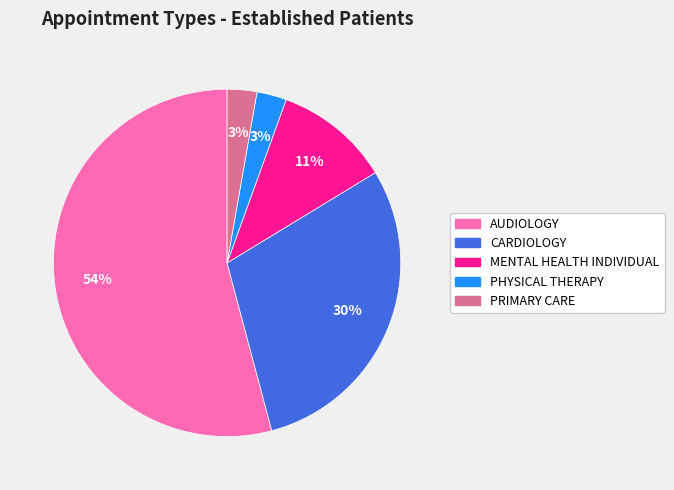

Which category accounts for the majority?

AUDIOLOGY